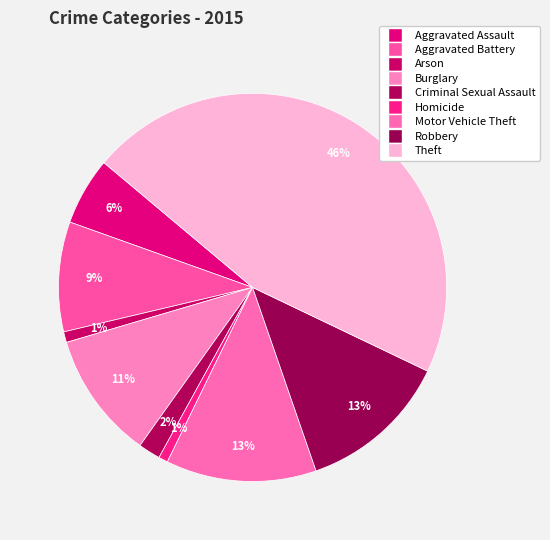

To the nearest percent, what portion does Homicide represent?

1%